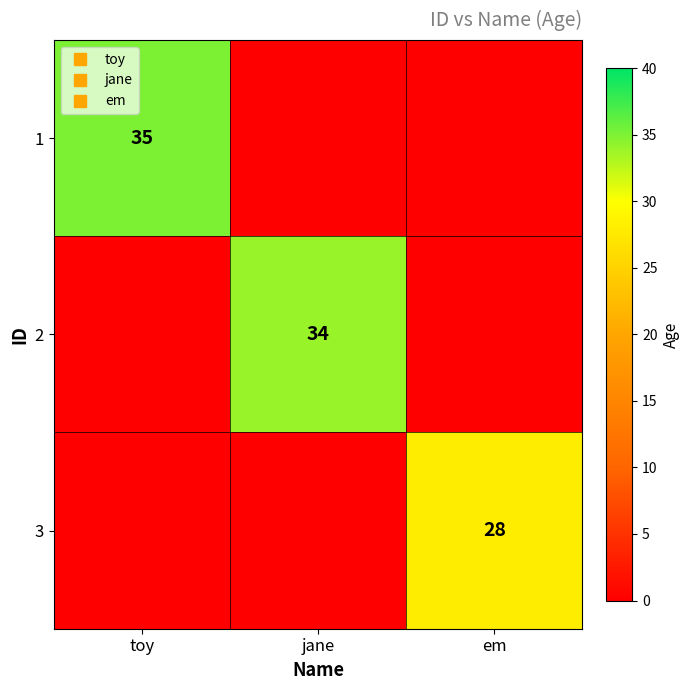

The value of 1 at jane is 16. True or false?

False